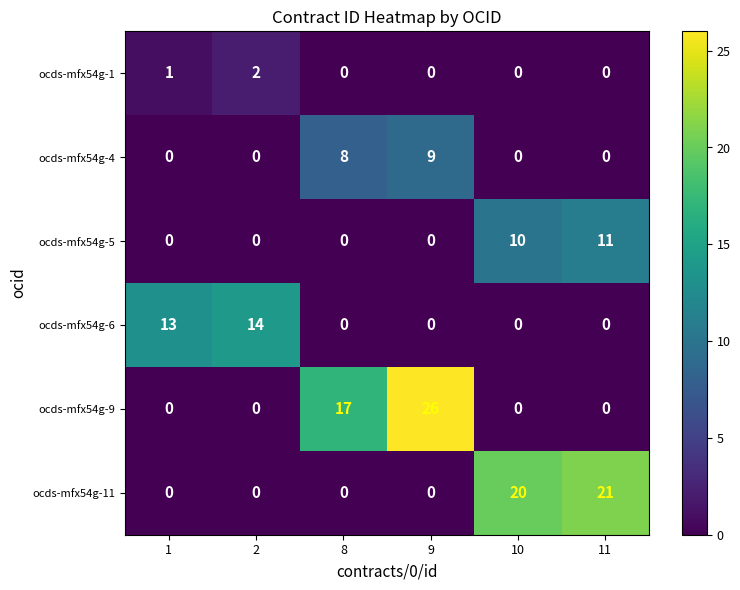

At how many categories does at least one series exceed 4?

6